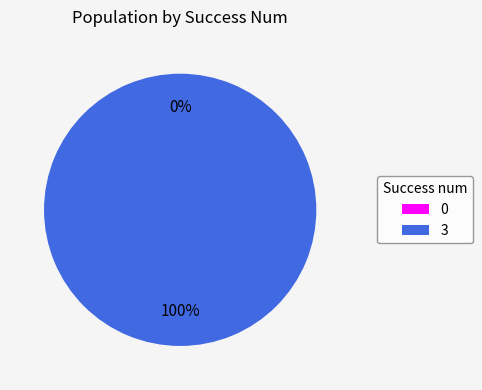

True or false: 0 accounts for 0% of the total.

True